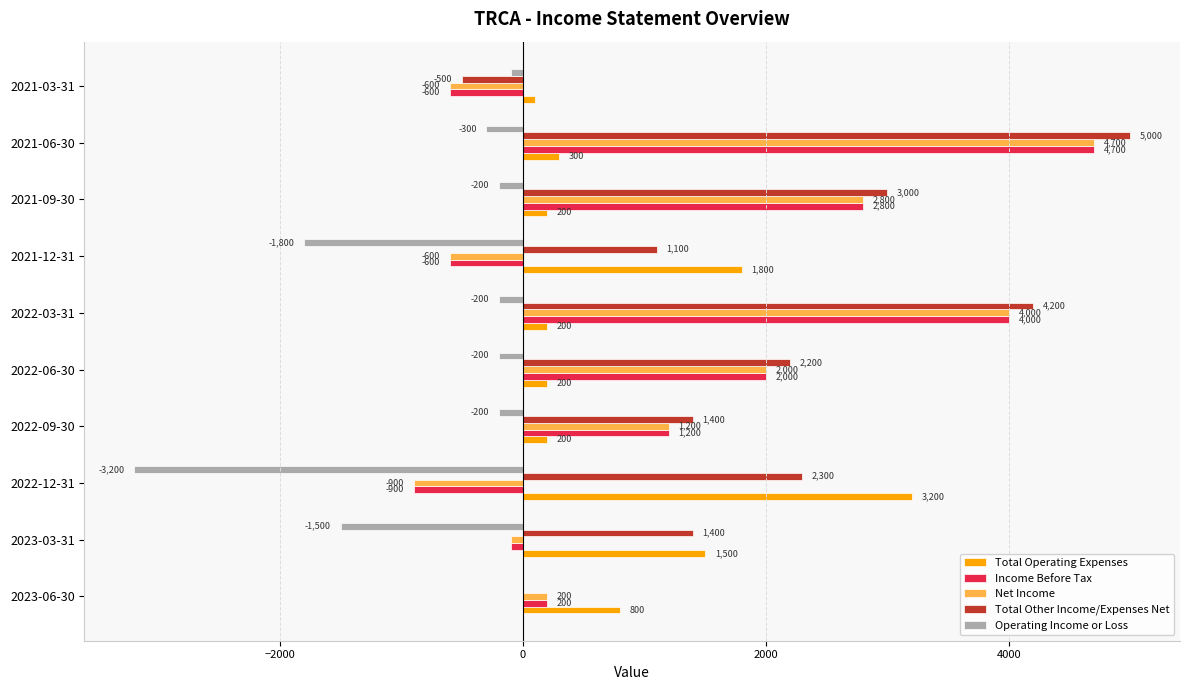

What is the sum of all Total Operating Expenses values?

8500